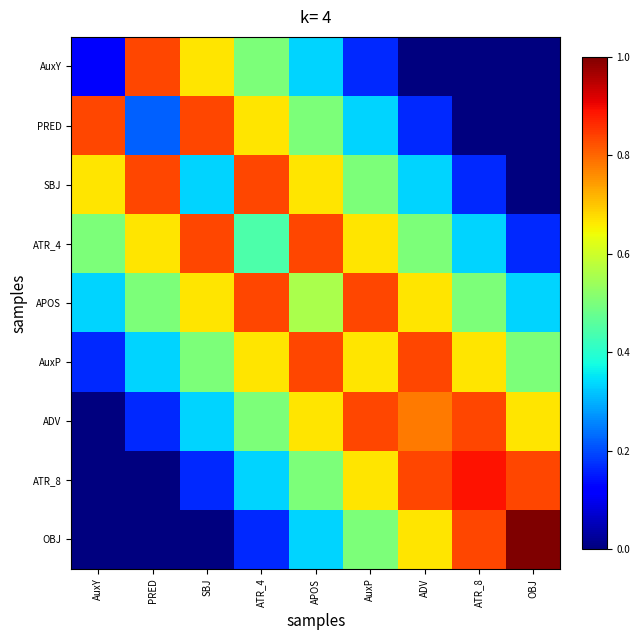

At how many categories does at least one series exceed 0?

9